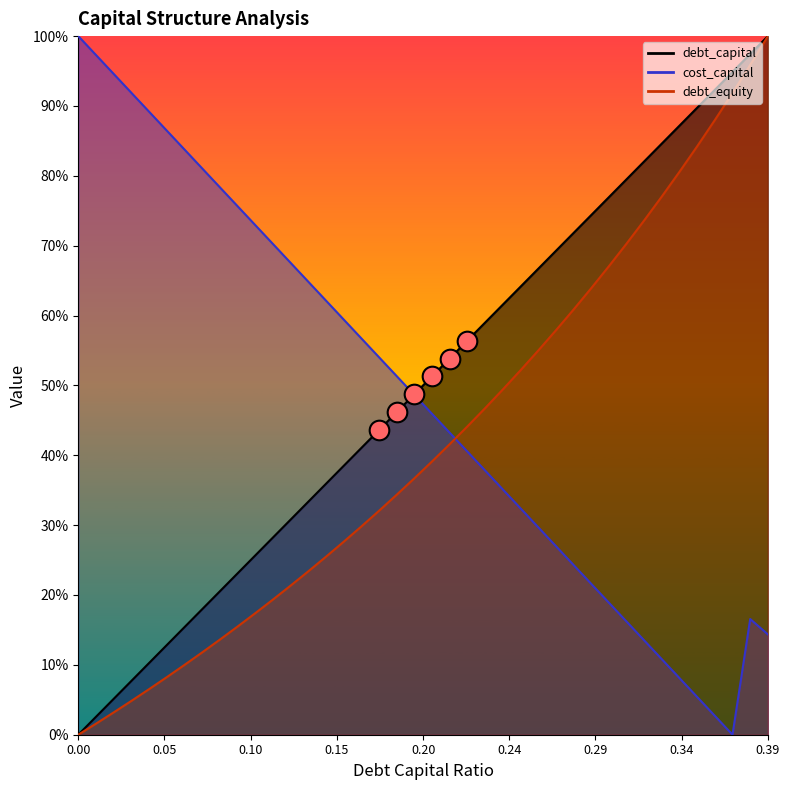

At how many categories does at least one series exceed 0?

40